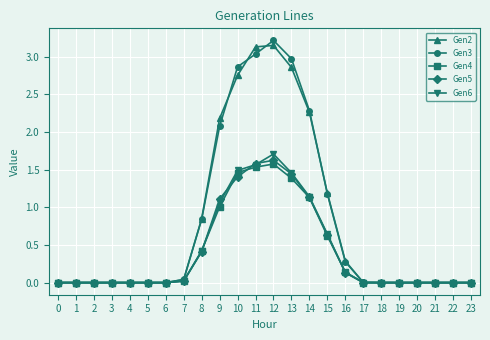

How many lines are shown in the chart?

5